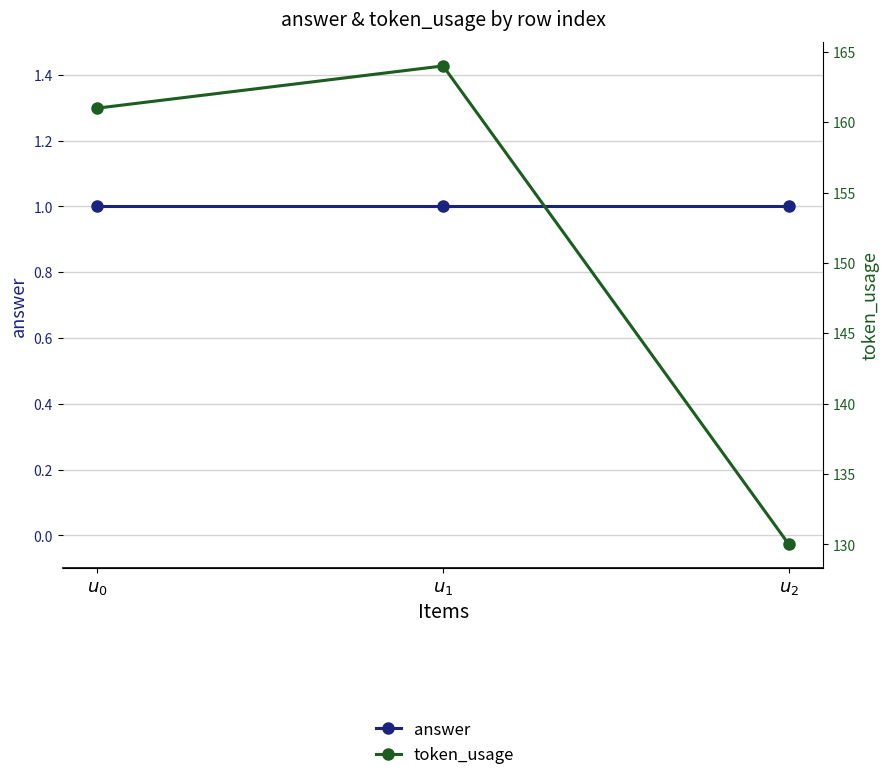

Which series has the largest total across all categories?

token_usage